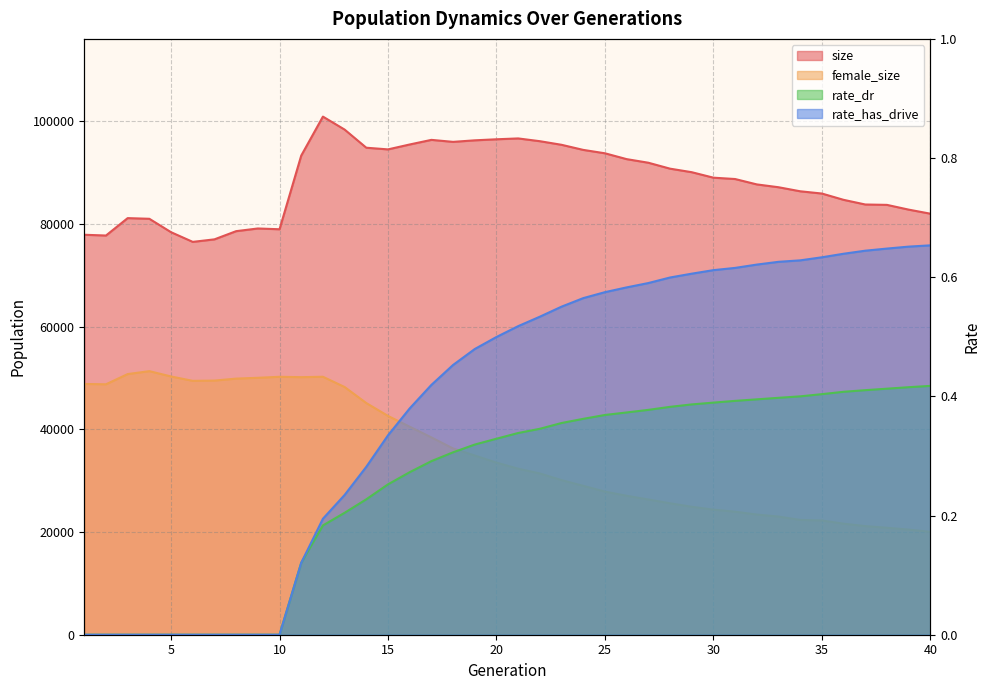

Which series changed the most between 3 and 8?

size